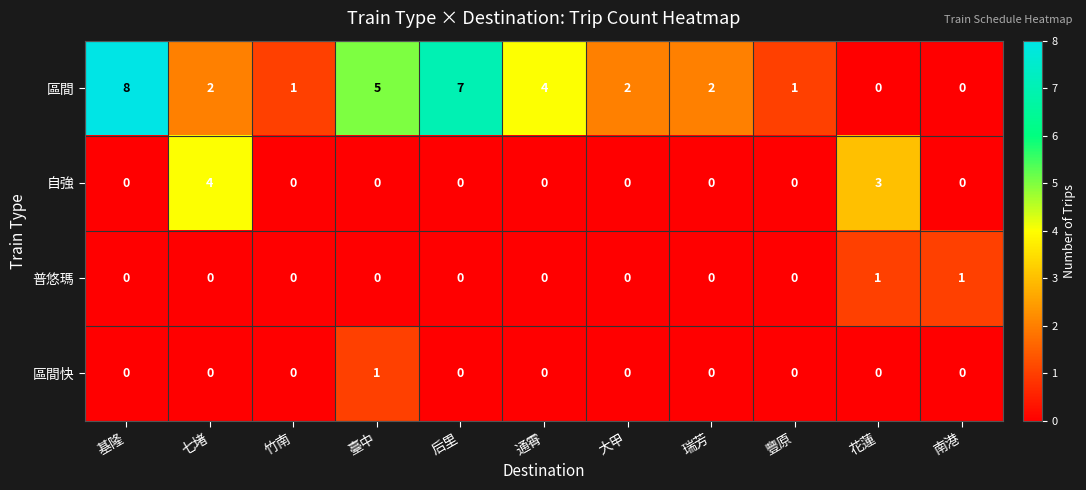

Count the 普悠瑪 values in the range 0 to 1.

11